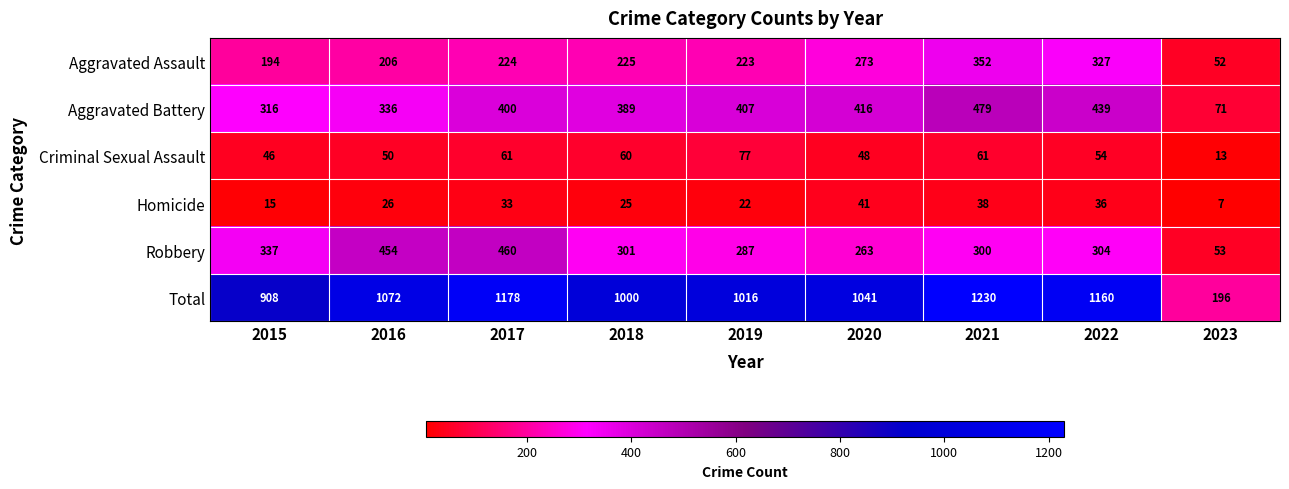

Is it true that Criminal Sexual Assault equals 34 at 2019?

False